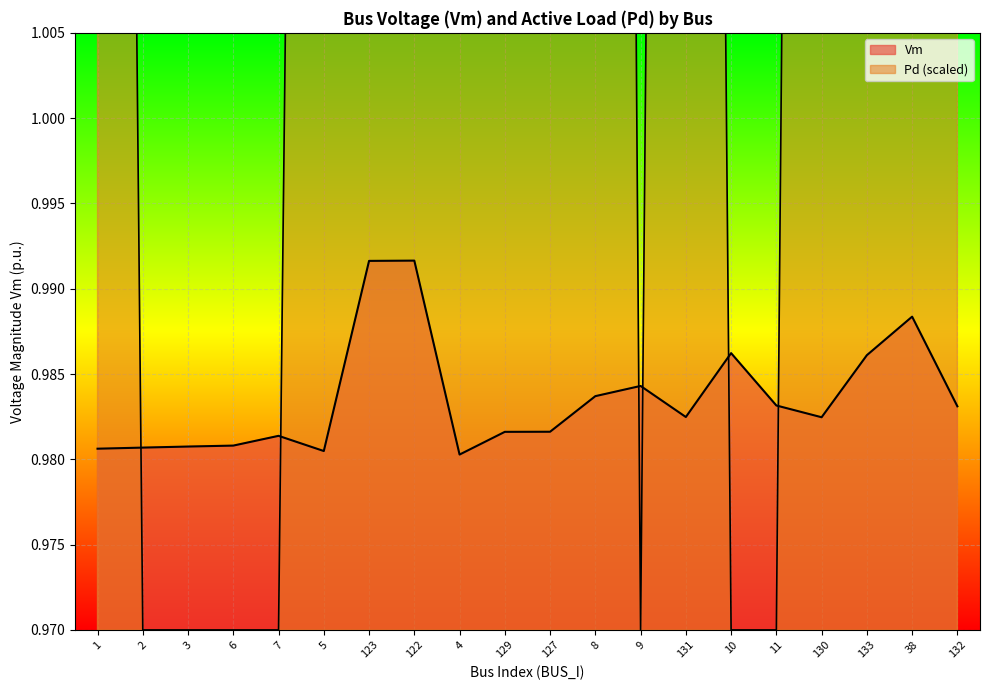

At which category is the sum across all series the highest?

38